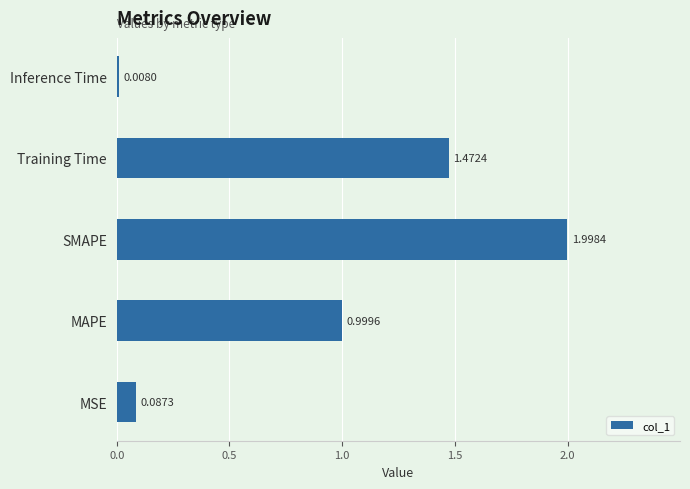

Which has a higher value, MSE or SMAPE?

SMAPE